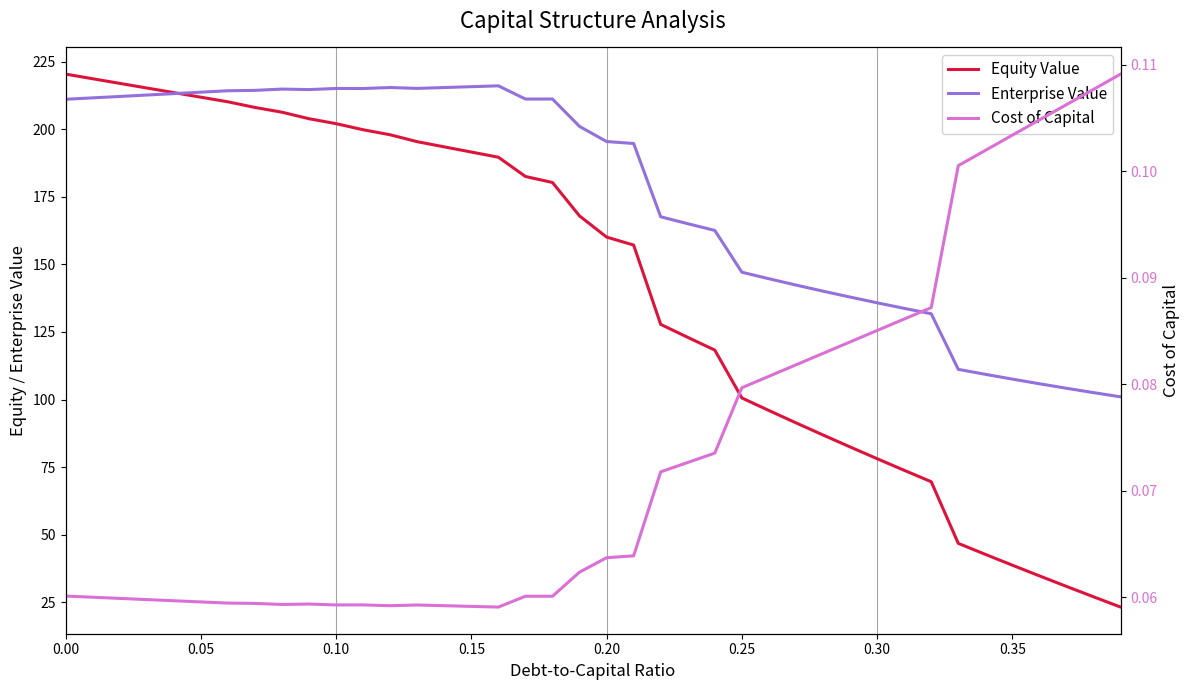

How many distinct data groups are displayed?

3